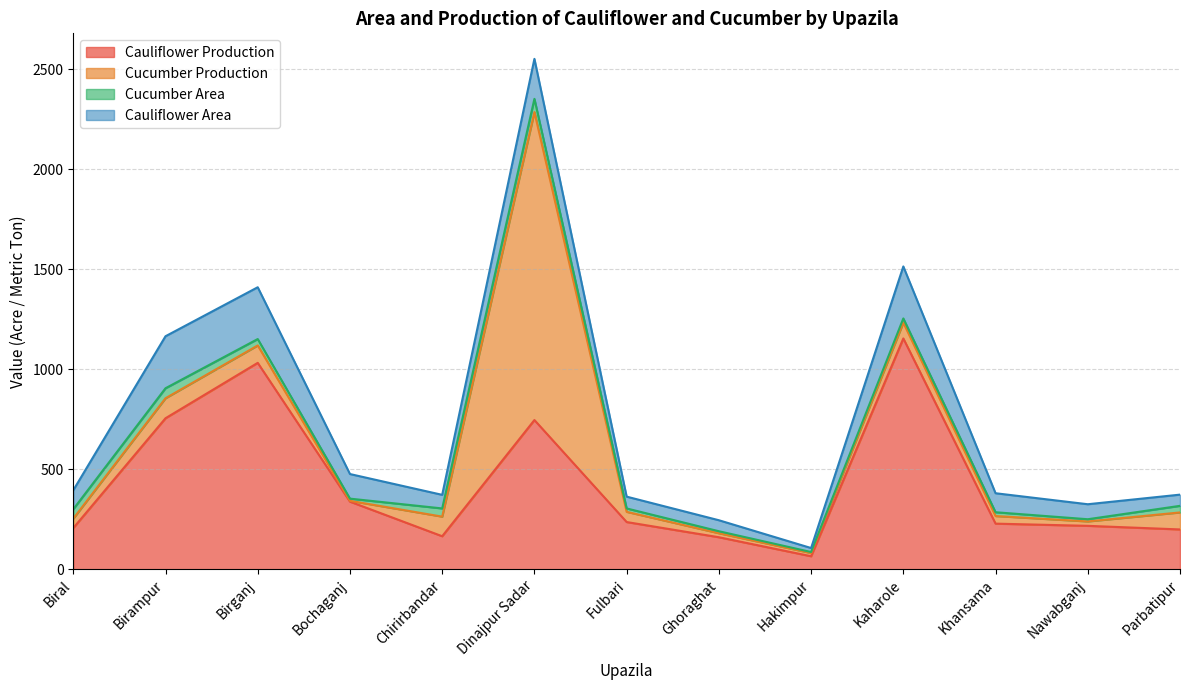

Does the chart have visible grid lines?

Yes